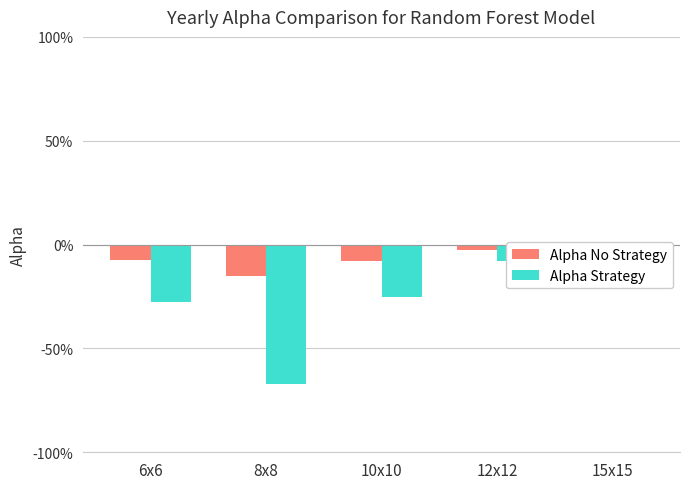

What is the maximum value for Alpha Strategy?

-0.1